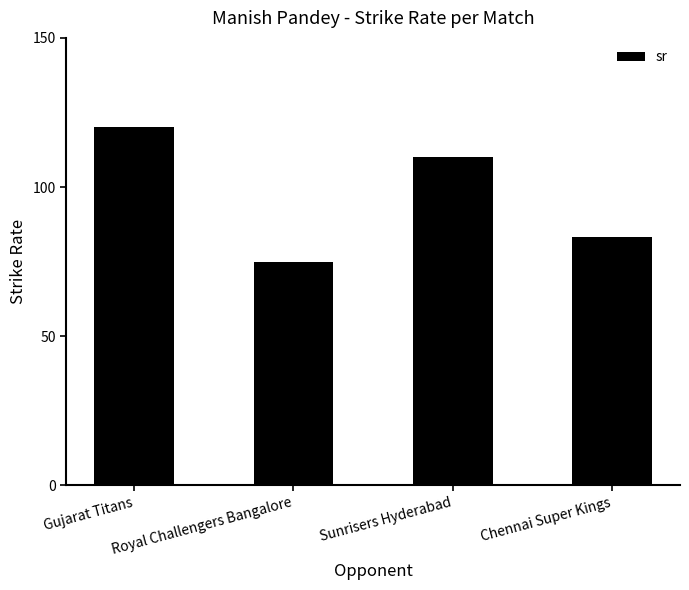

What is the change in value from Royal Challengers Bangalore to Sunrisers Hyderabad?

+35.0